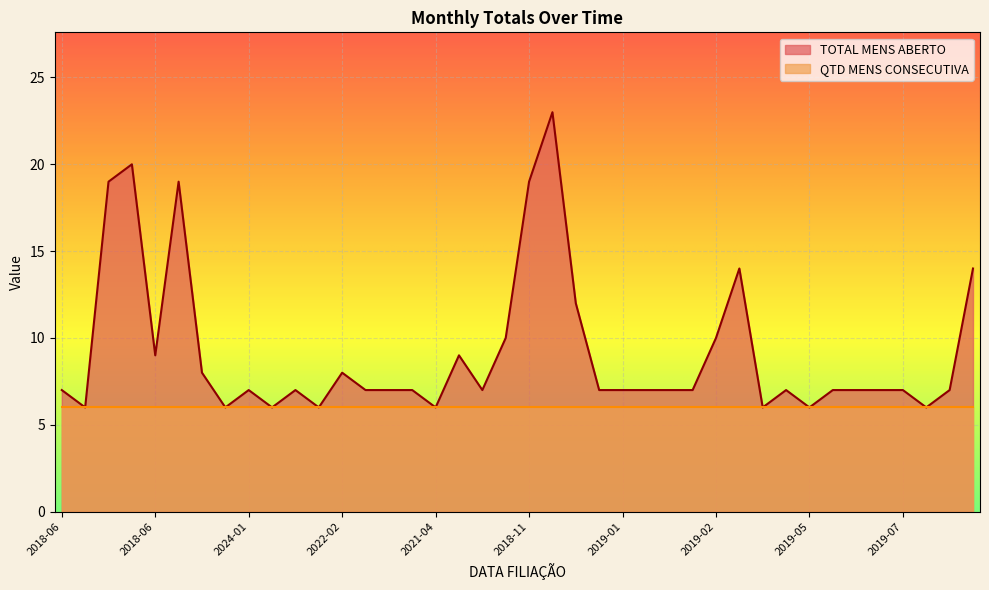

What is the value of the 28th point from the left?

7